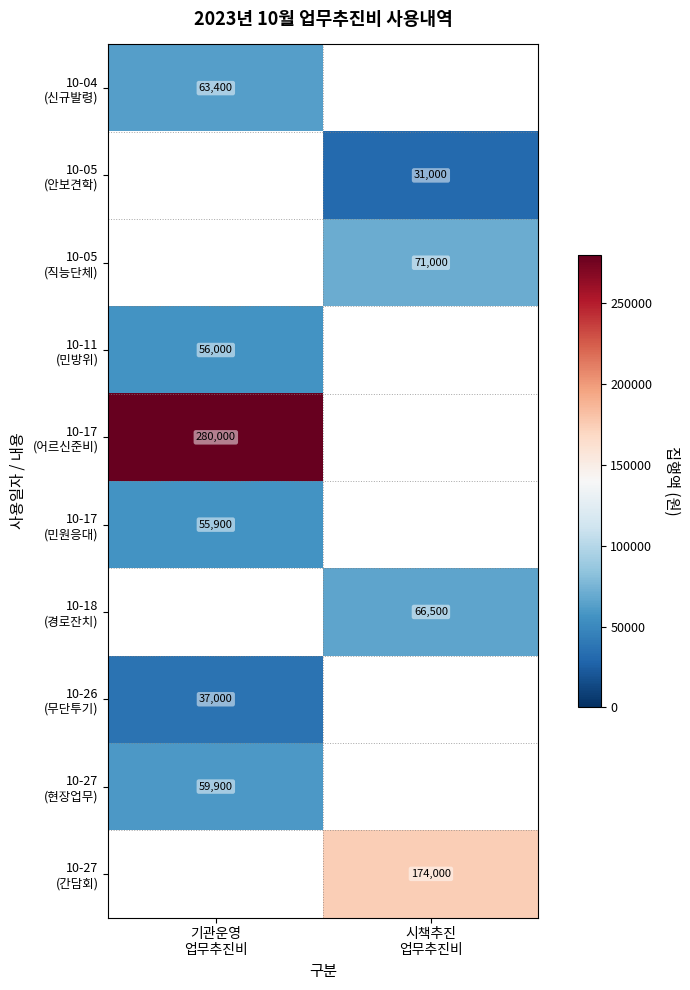

Is the value of 10-04 (신규발령) at 기관운영 업무추진비 greater than the value of 10-27 (현장업무) at 시책추진 업무추진비?

No